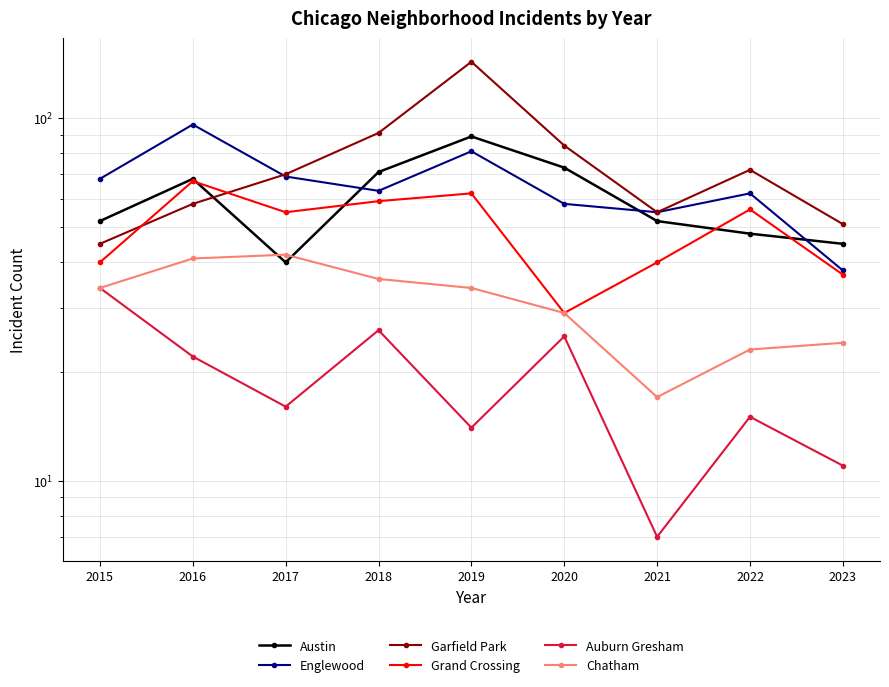

Where do Englewood and Austin first cross each other?

2017 and 2018